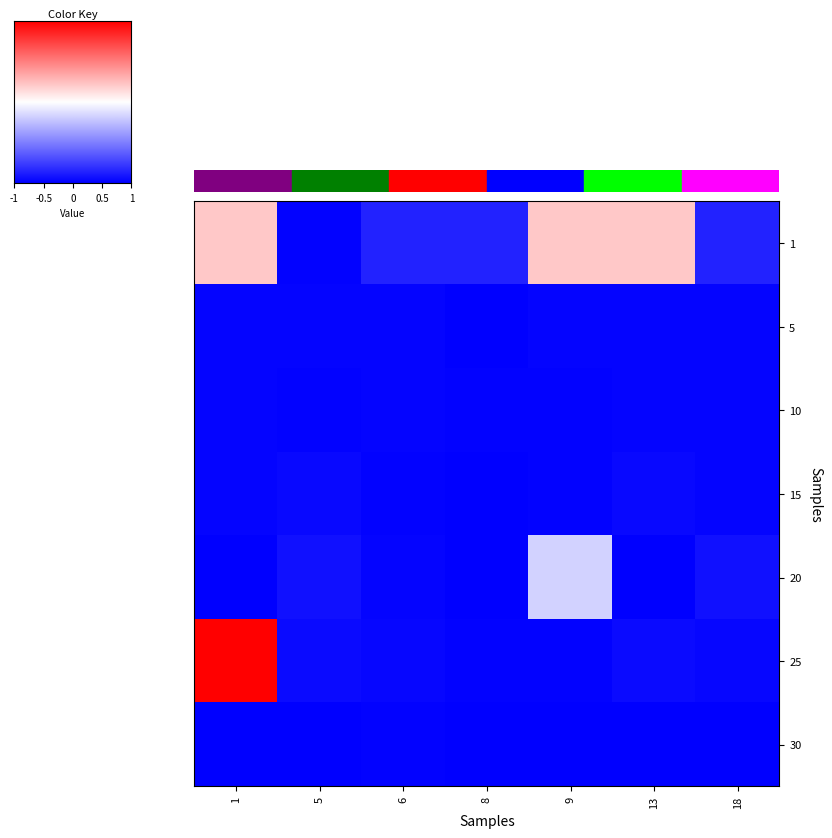

Reading left to right, transcribe all the data shown in this chart.

1: 1=0.6	5=0.0	6=0.1	8=0.1	9=0.6	13=0.6	18=0.1
5: 1=0.0	5=0.0	6=0.0	8=0.0	9=0.0	13=0.0	18=0.0
10: 1=0.0	5=0.0	6=0.0	8=0.0	9=0.0	13=0.0	18=0.0
15: 1=0.0	5=0.0	6=0.0	8=0.0	9=0.0	13=0.0	18=0.0
20: 1=0.0	5=0.0	6=0.0	8=0.0	9=0.4	13=0.0	18=0.0
25: 1=1.0	5=0.0	6=0.0	8=0.0	9=0.0	13=0.0	18=0.0
30: 1=0.0	5=0.0	6=0.0	8=0.0	9=0.0	13=0.0	18=0.0